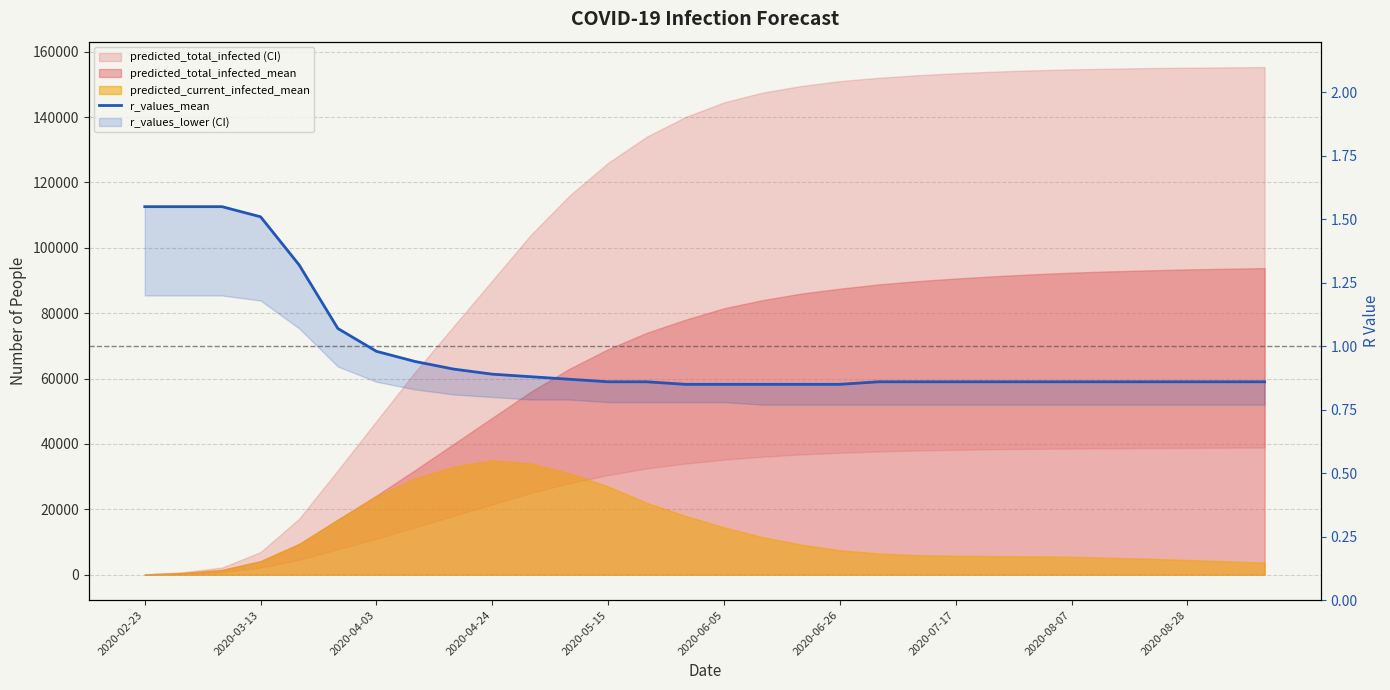

Reading left to right, transcribe all the data shown in this chart.

1.6	1.6	1.6	1.5	1.3	1.1	1.0	0.9	0.9	0.9	0.9	0.9	0.9	0.9	0.8	0.8	0.8	0.8	0.8	0.9	0.9	0.9	0.9	0.9	0.9	0.9	0.9	0.9	0.9	0.9